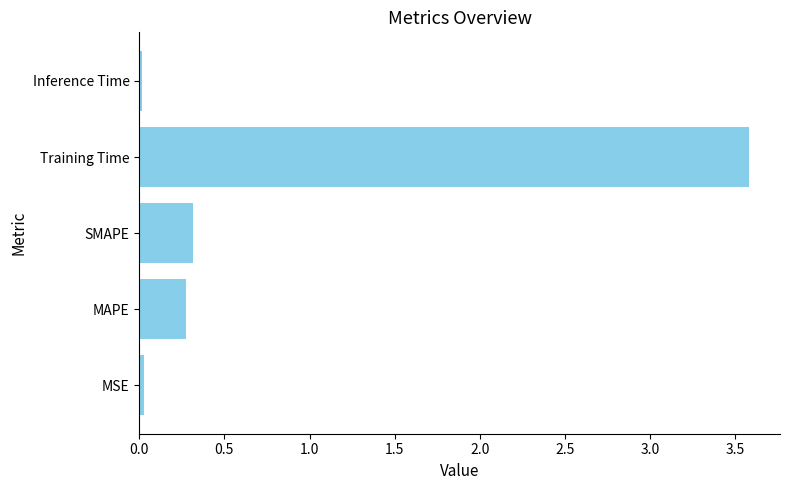

True or false: the data shows 0.3 at MAPE.

True